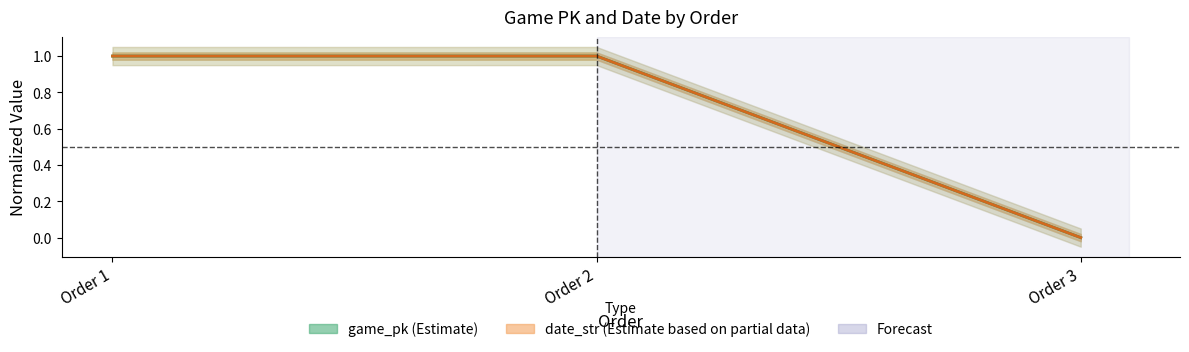

What is the value of the date_str point at the 2nd from the left?

1.0